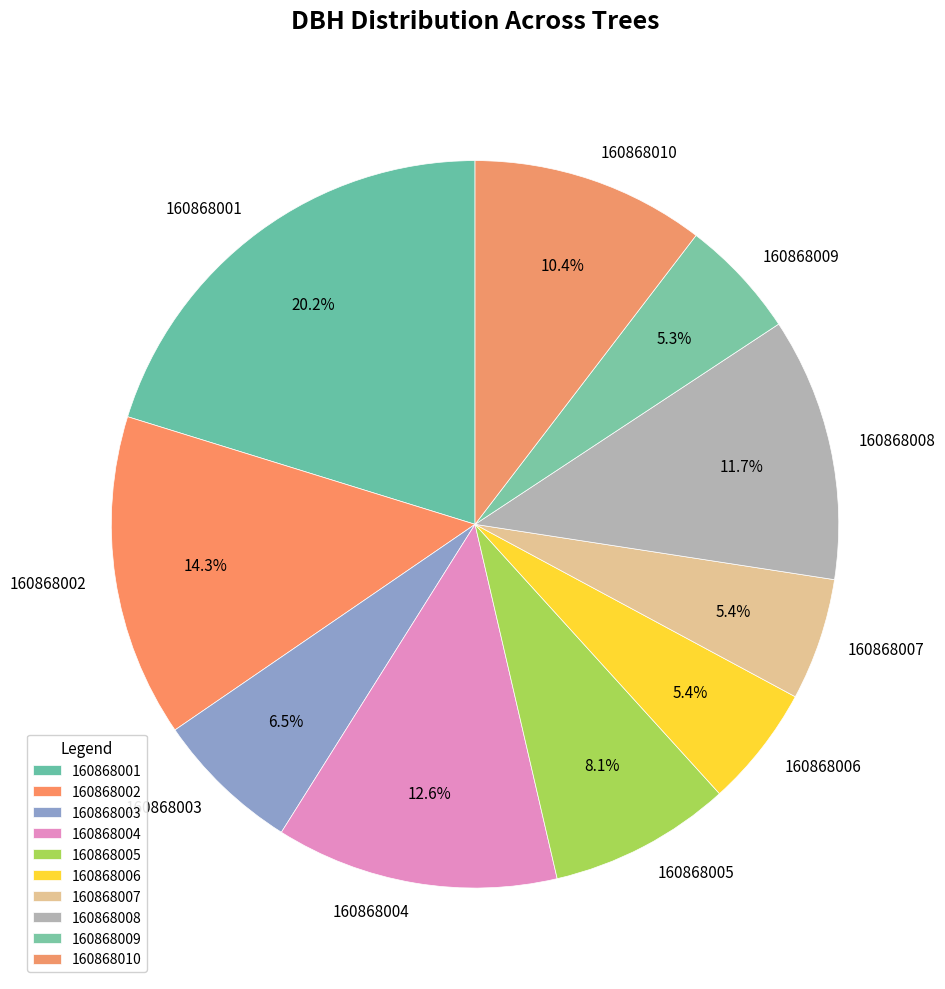

Is it true that 160868007 is 5% of the pie?

True